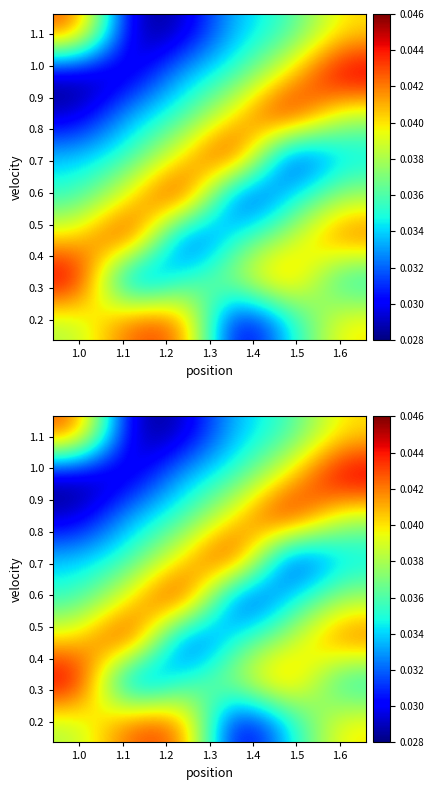

Which category has the highest value across all series?

1.0